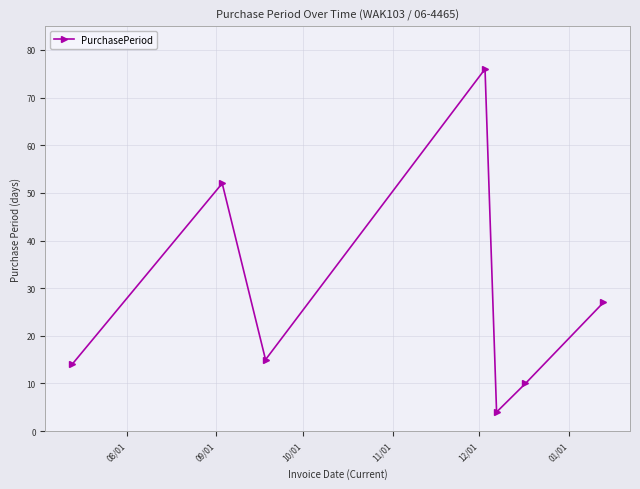

Reading right to left, transcribe all the data shown in this chart.

27	10	4	76	15	52	14